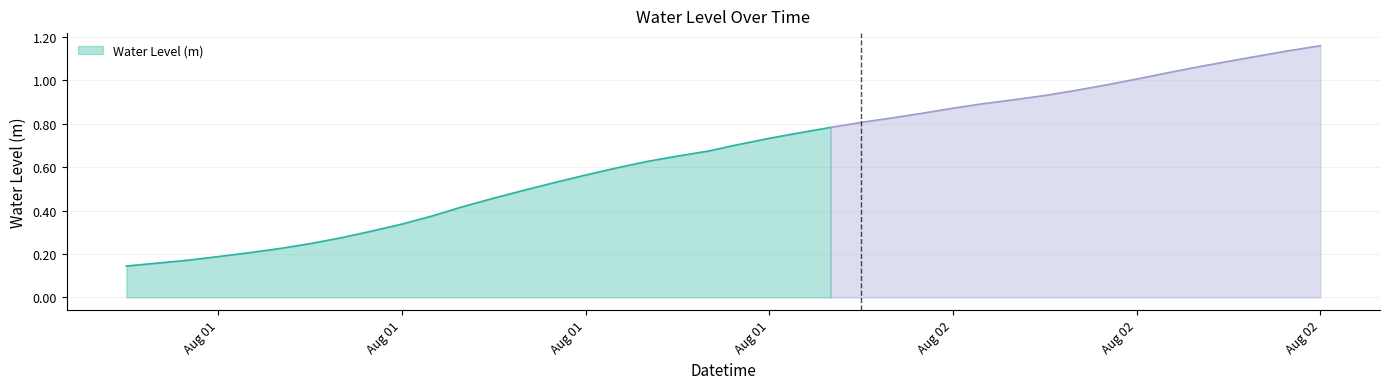

Does the chart display data point markers on the line(s)?

No